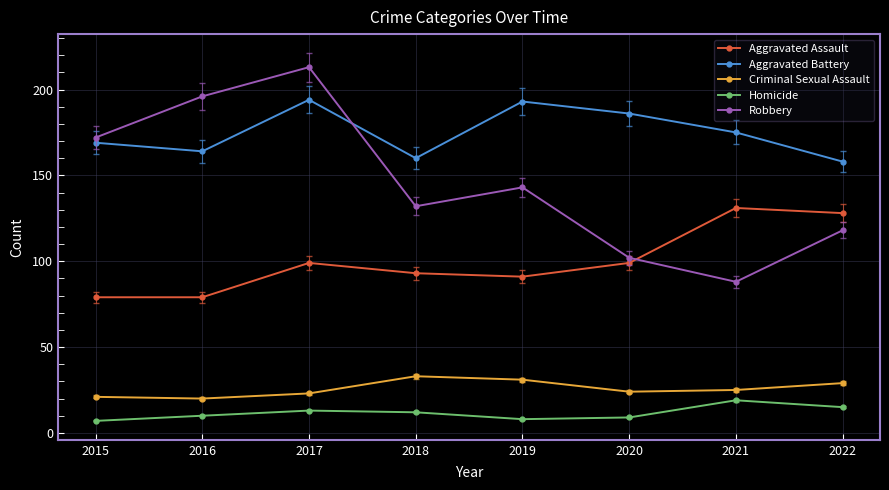

True or false: Aggravated Battery and Aggravated Assault cross at least once.

False